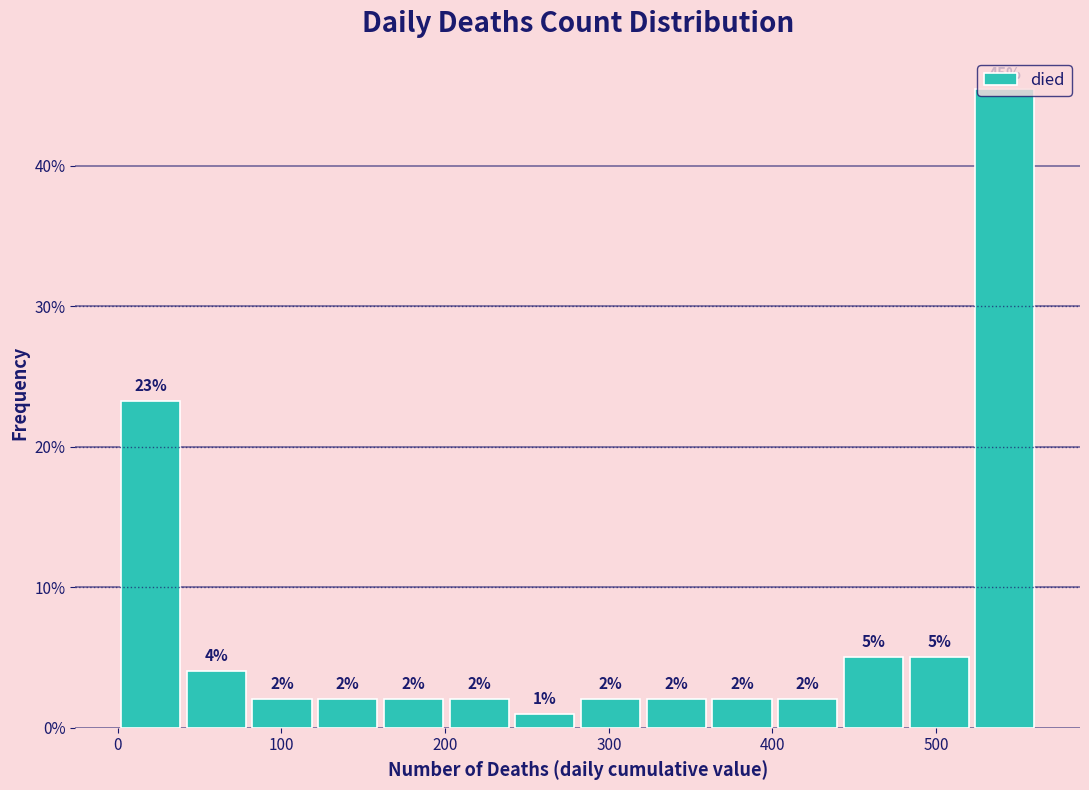

Which range on the x-axis has the tallest bar?

520 to 560